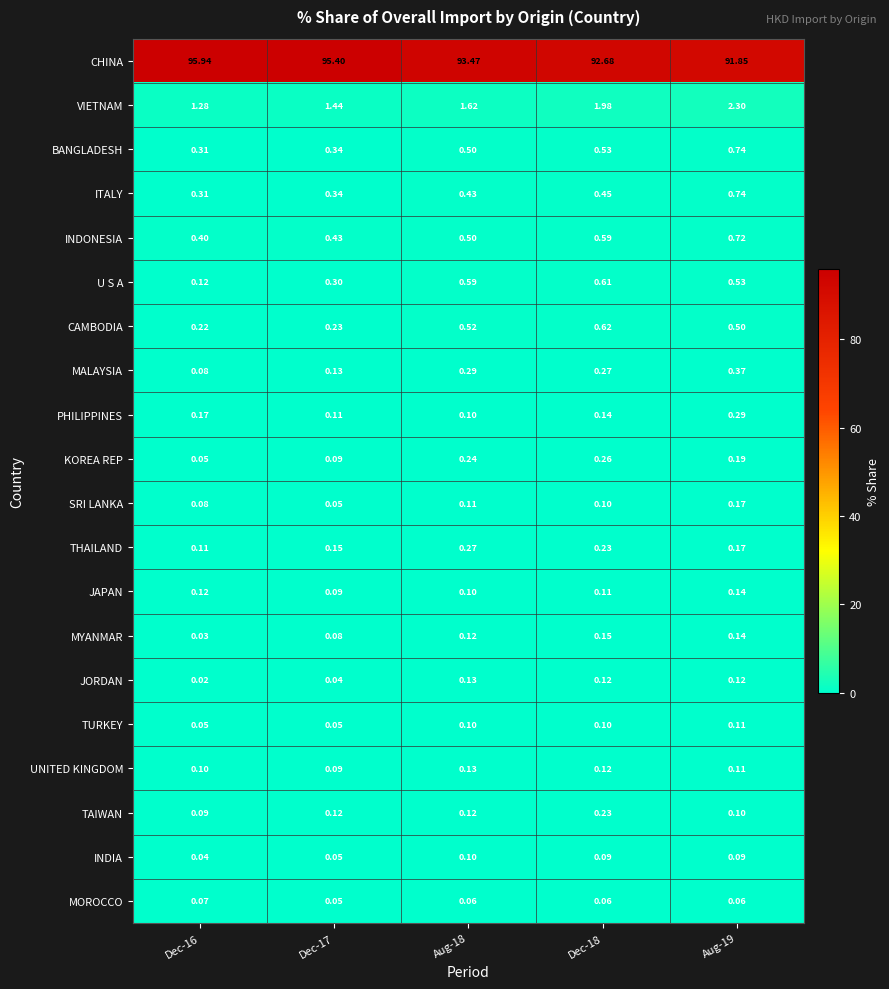

At which category is the sum across all series the highest?

Dec-16